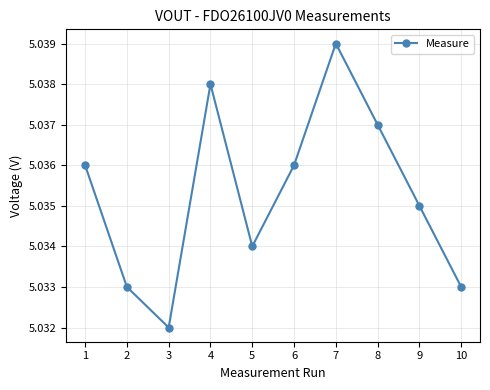

Is it true that the value at 7 is 2.7?

False